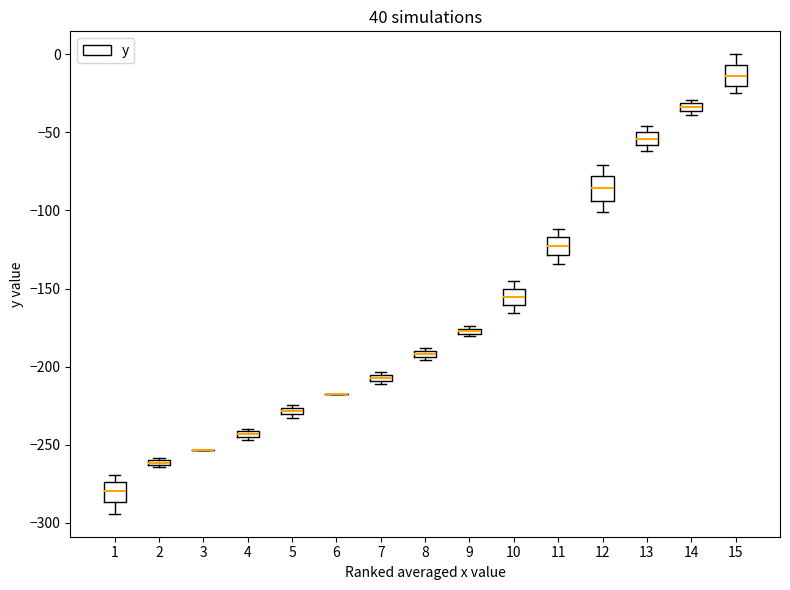

Where is the lower edge of the box at x = 9 on the y-axis? The values are not printed on the chart, so give them approximately, as read against the axis.

-180